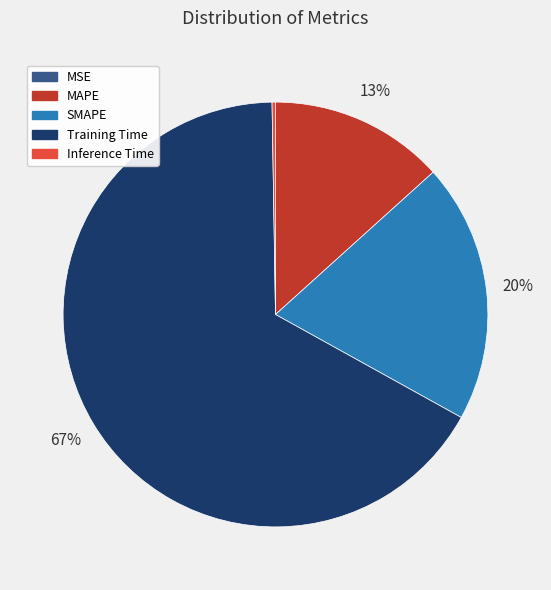

Do MAPE and SMAPE together represent more than half of the pie?

No